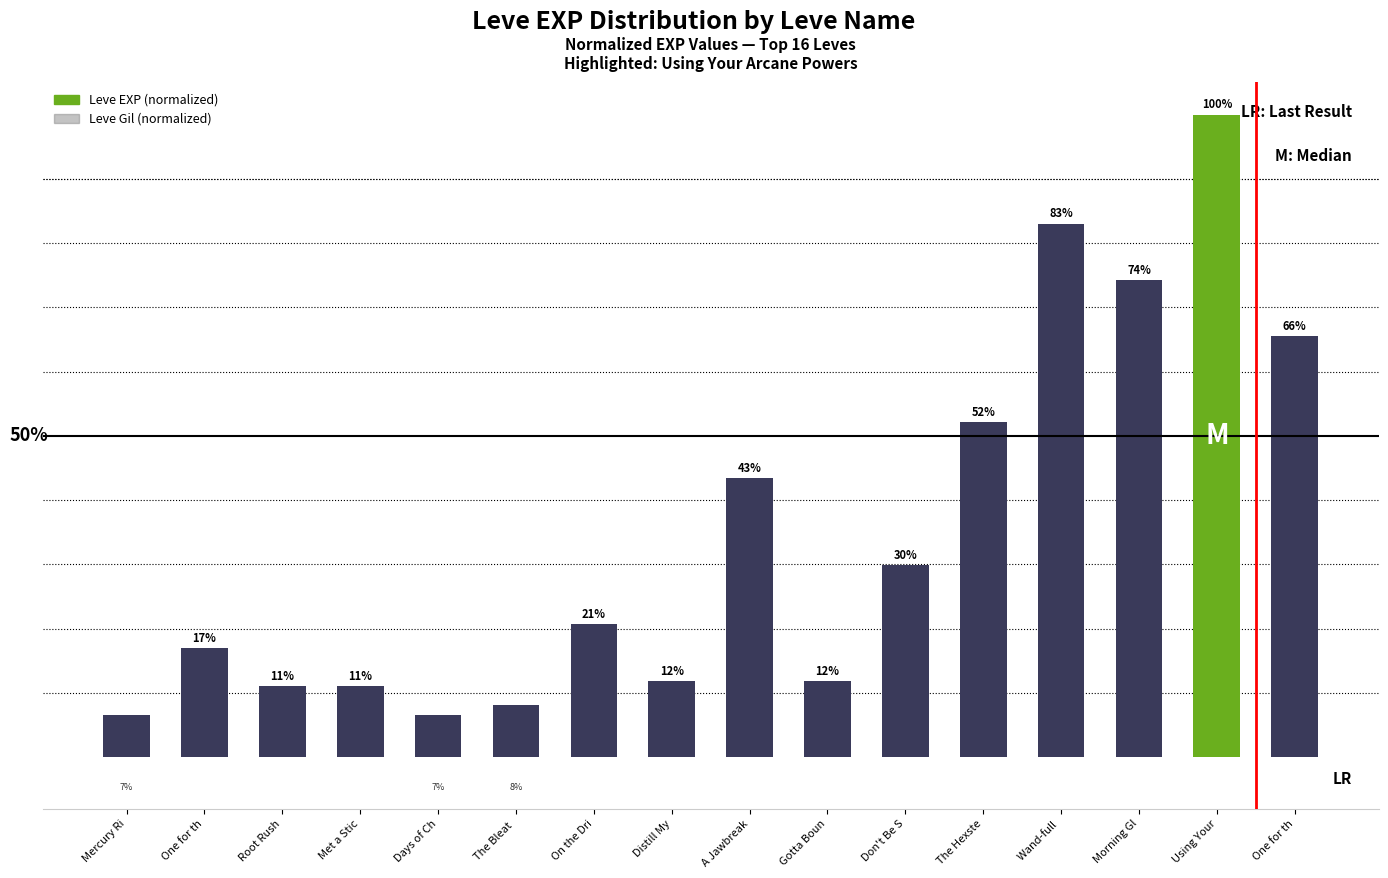

Are the bars grouped side by side (vs. stacked)?

Yes